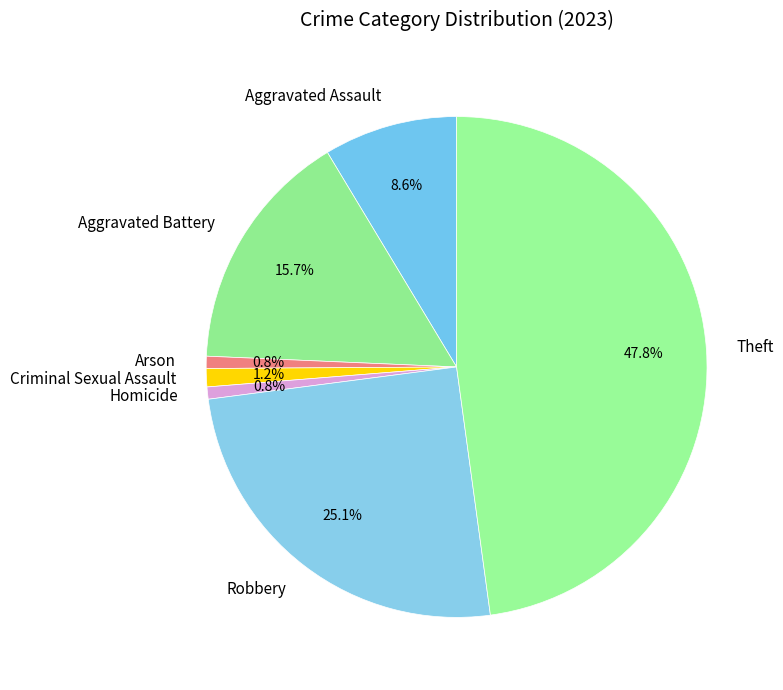

What is the largest slice in the pie chart?

Theft